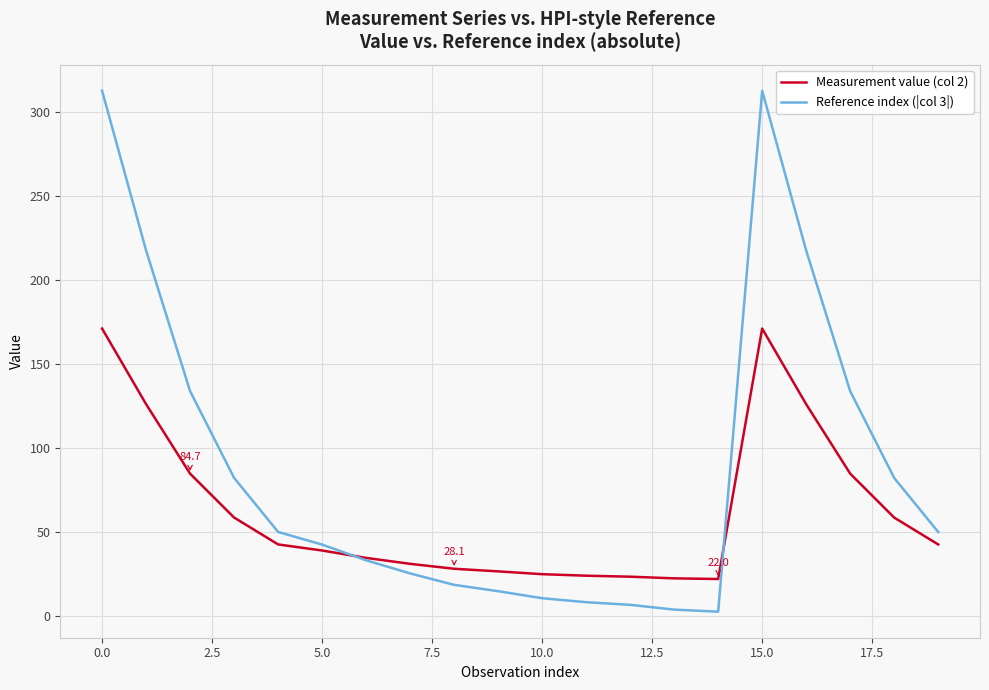

What is the sum of all Measurement value (col 2) values?

1242.2